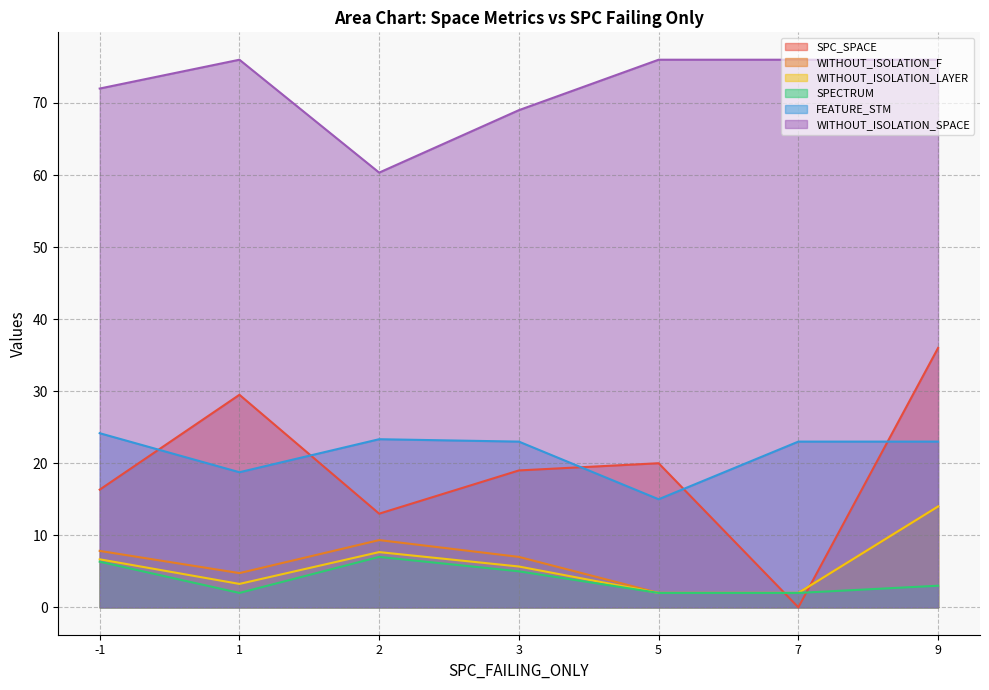

Which series has the largest total across all categories?

WITHOUT_ISOLATION_SPACE